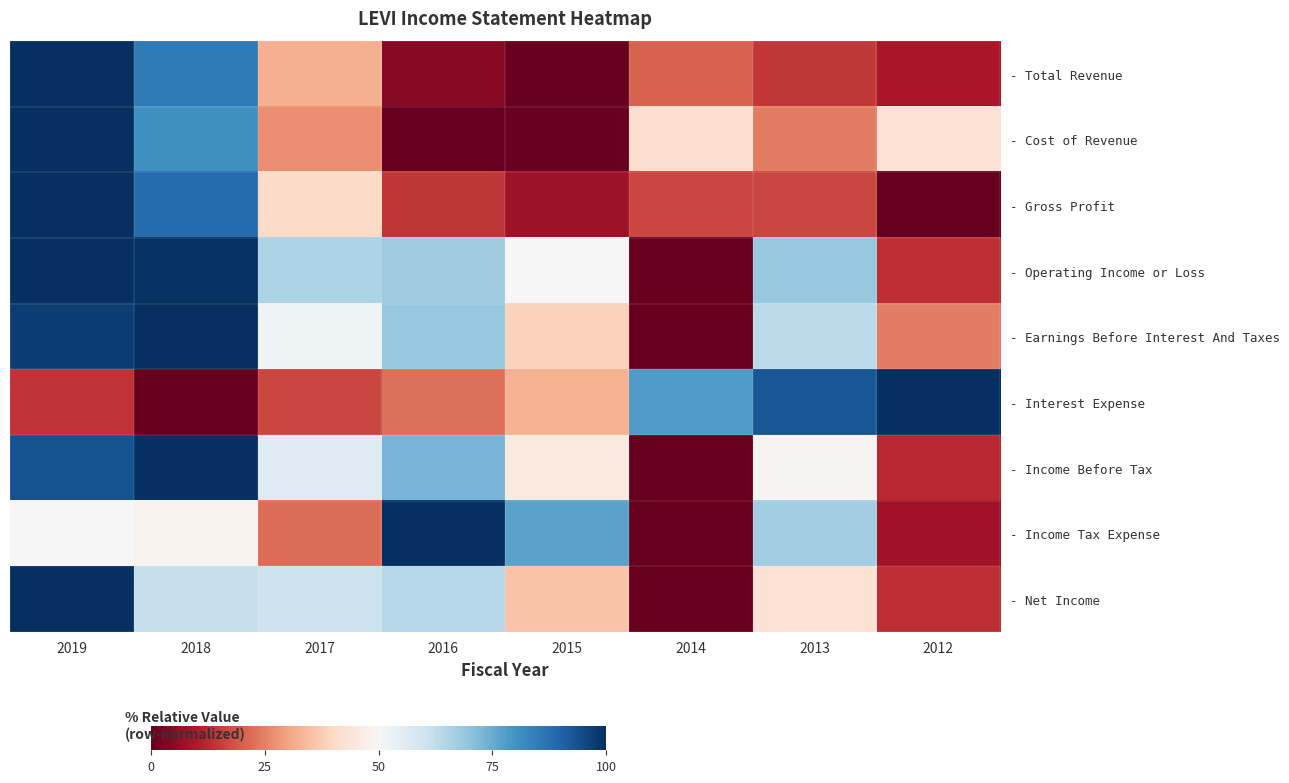

What is the spread (max minus min) of values at 2018?

100.0